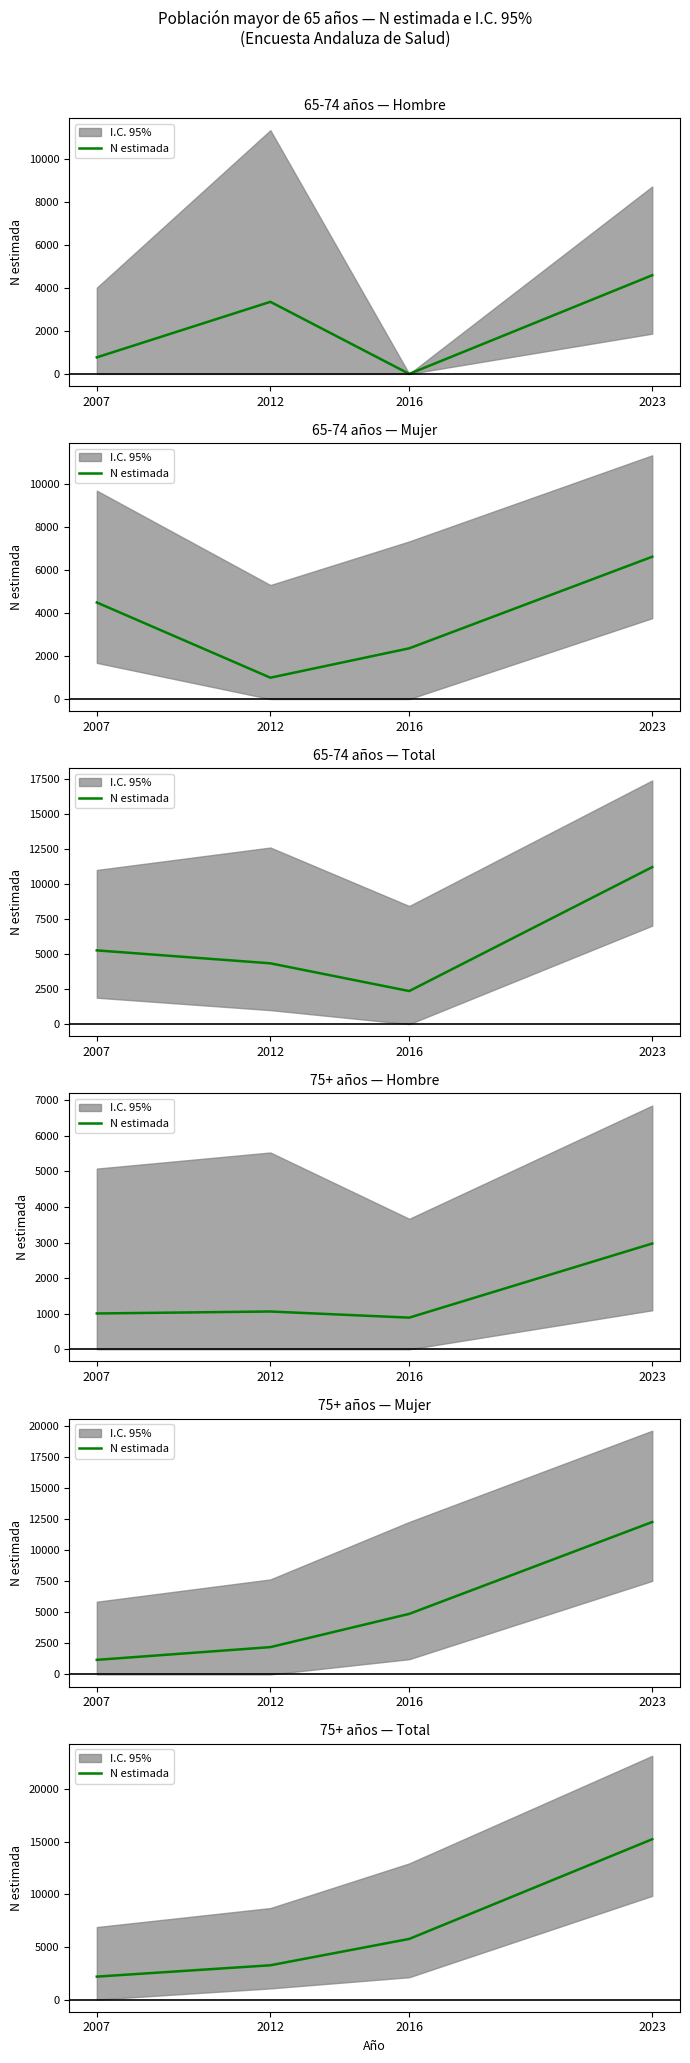

Is it true that the value at 2023 is 8186?

False